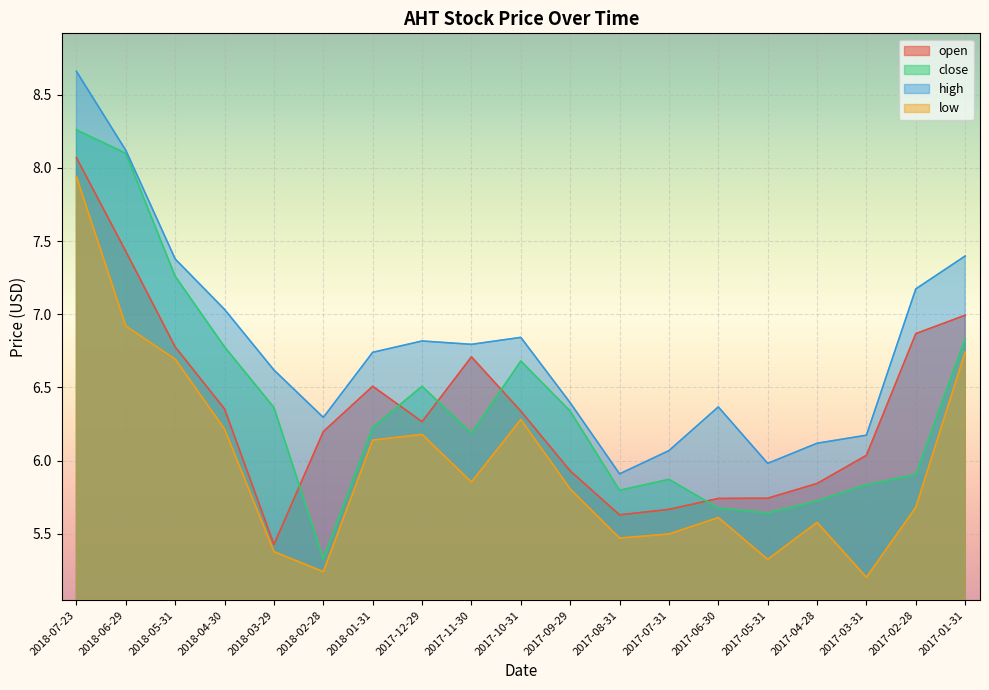

Is it true that close equals 1.3 at 2018-03-29?

False